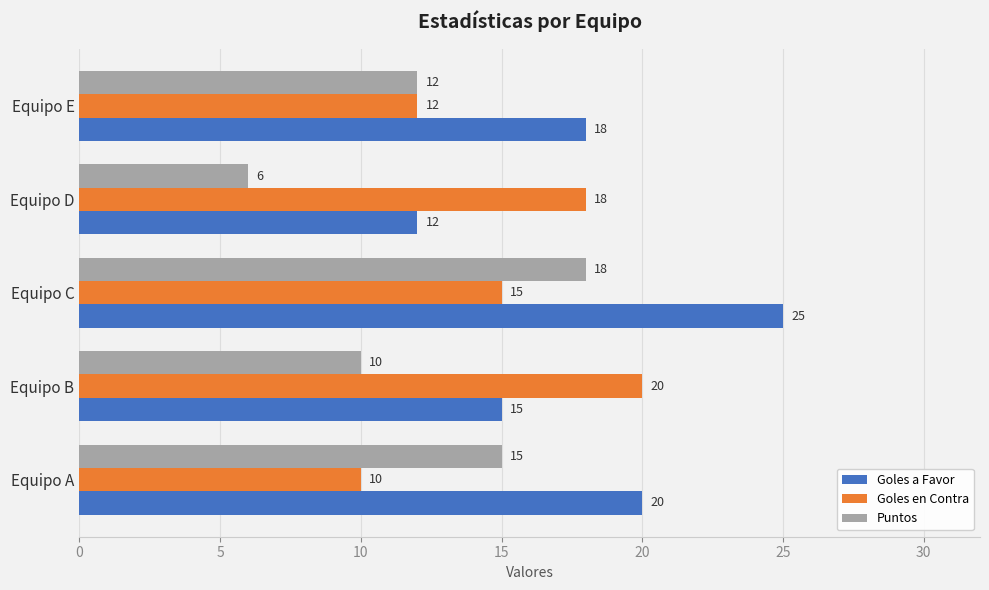

What is the spread (max minus min) of values at Equipo C?

10